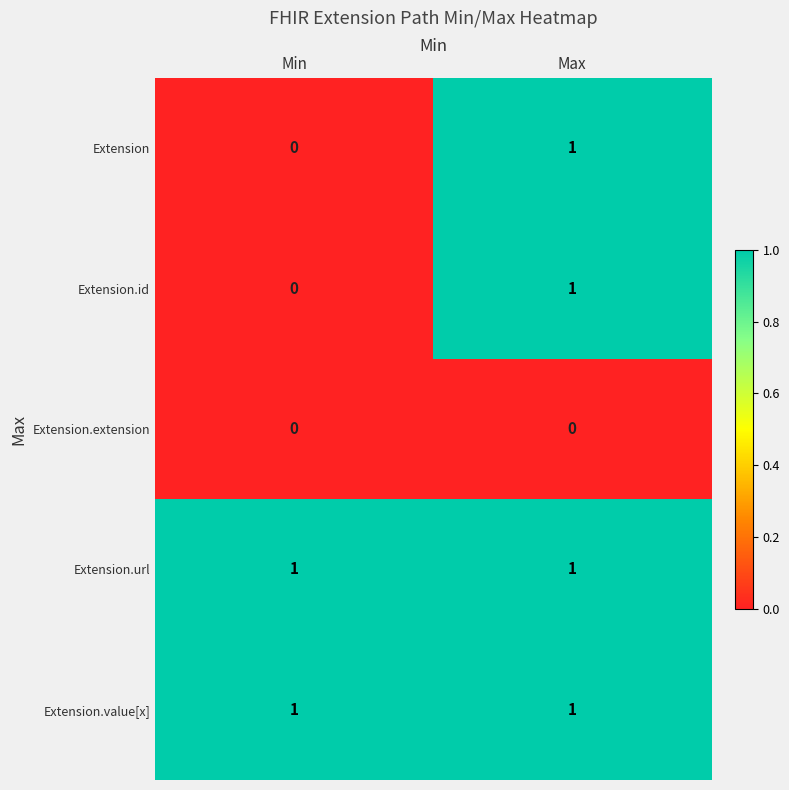

At which label does Extension reach its peak?

Max